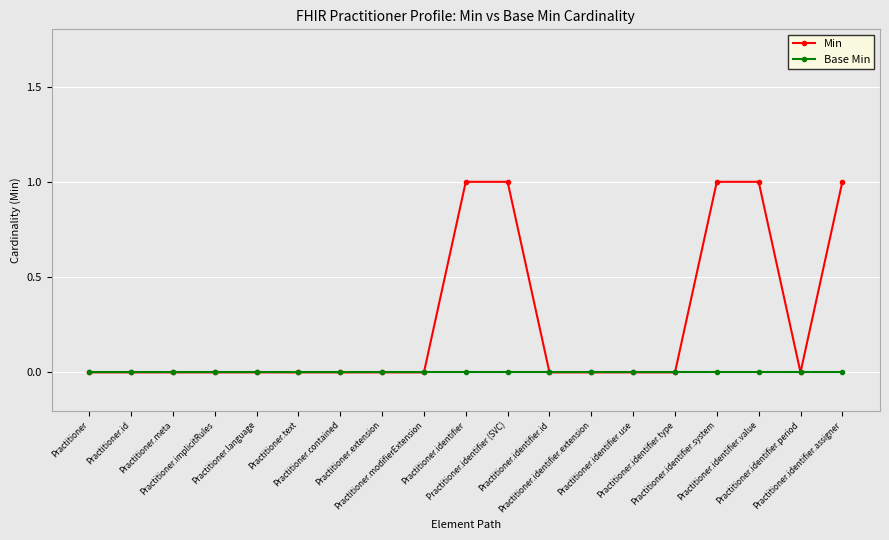

Rank the series by their maximum value, from highest to lowest.

Min, Base Min